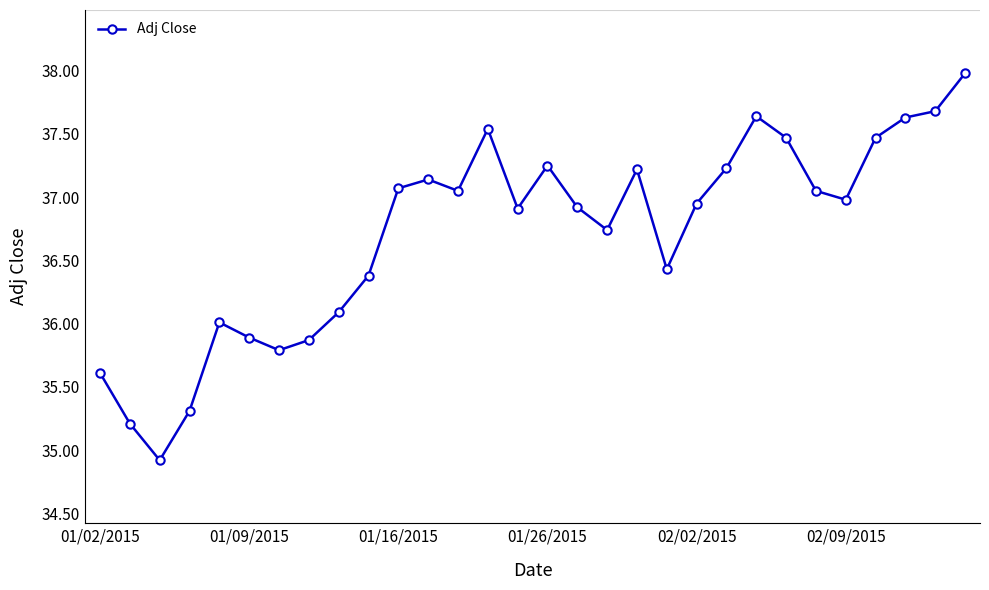

True or false: the data has more than 2 interior local peaks.

True